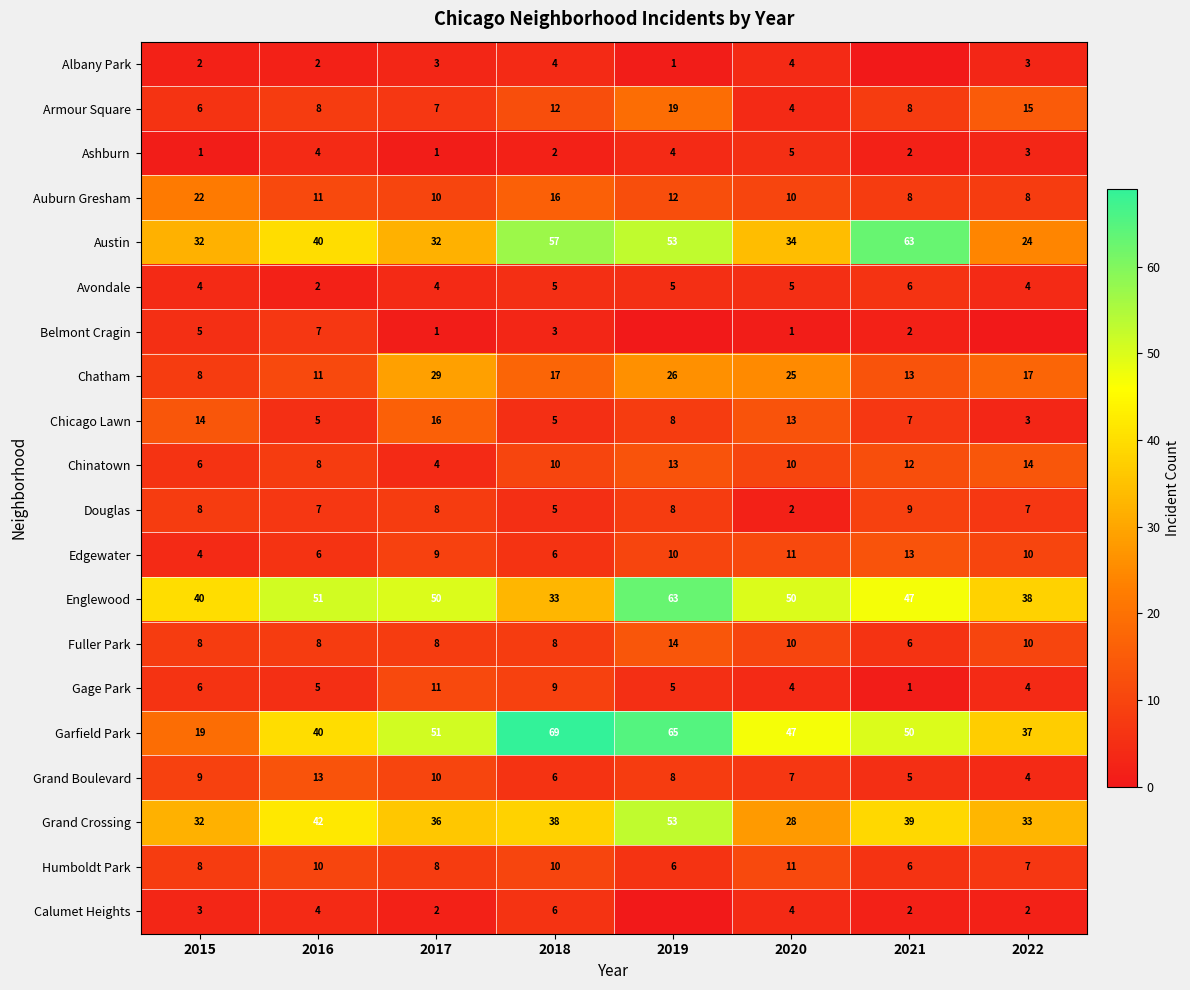

What is the difference between the maximum and minimum values in the Edgewater series?

9